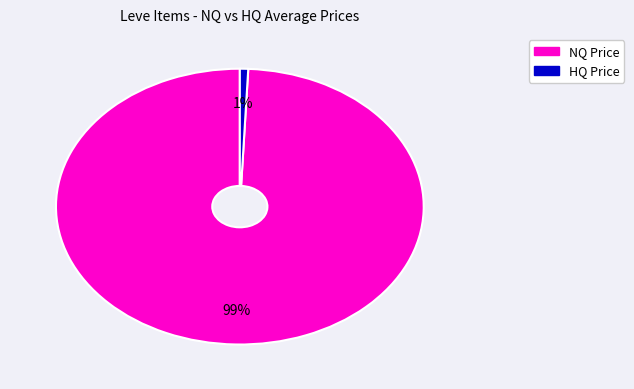

To the nearest percent, what is the average slice percentage?

50%